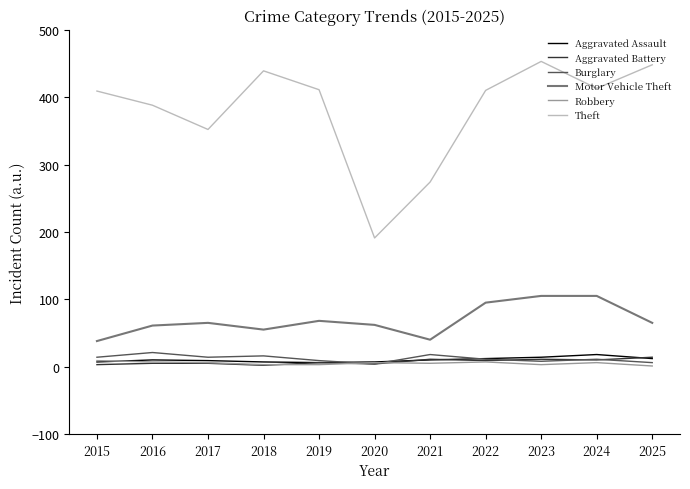

Which label corresponds to the largest value in the chart?

2023